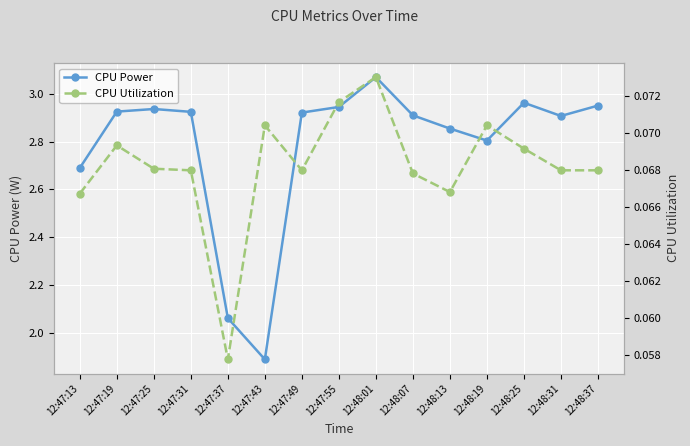

Read the CPU Utilization value at 12:48:31.

0.1